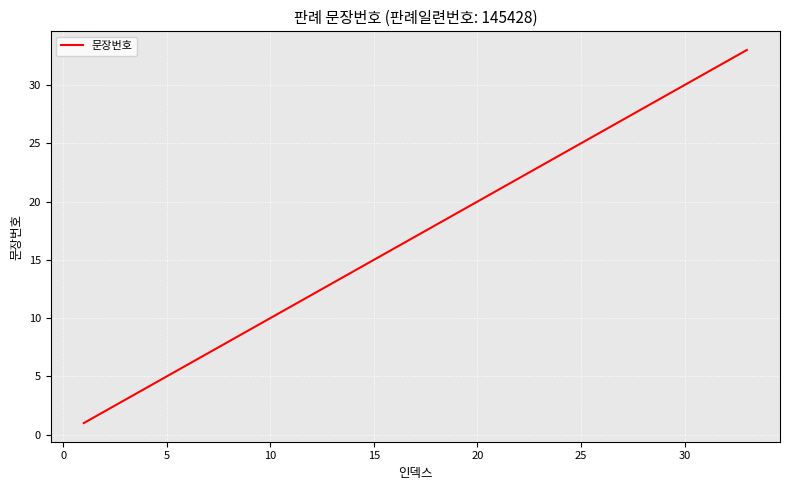

What is the greatest value displayed?

33